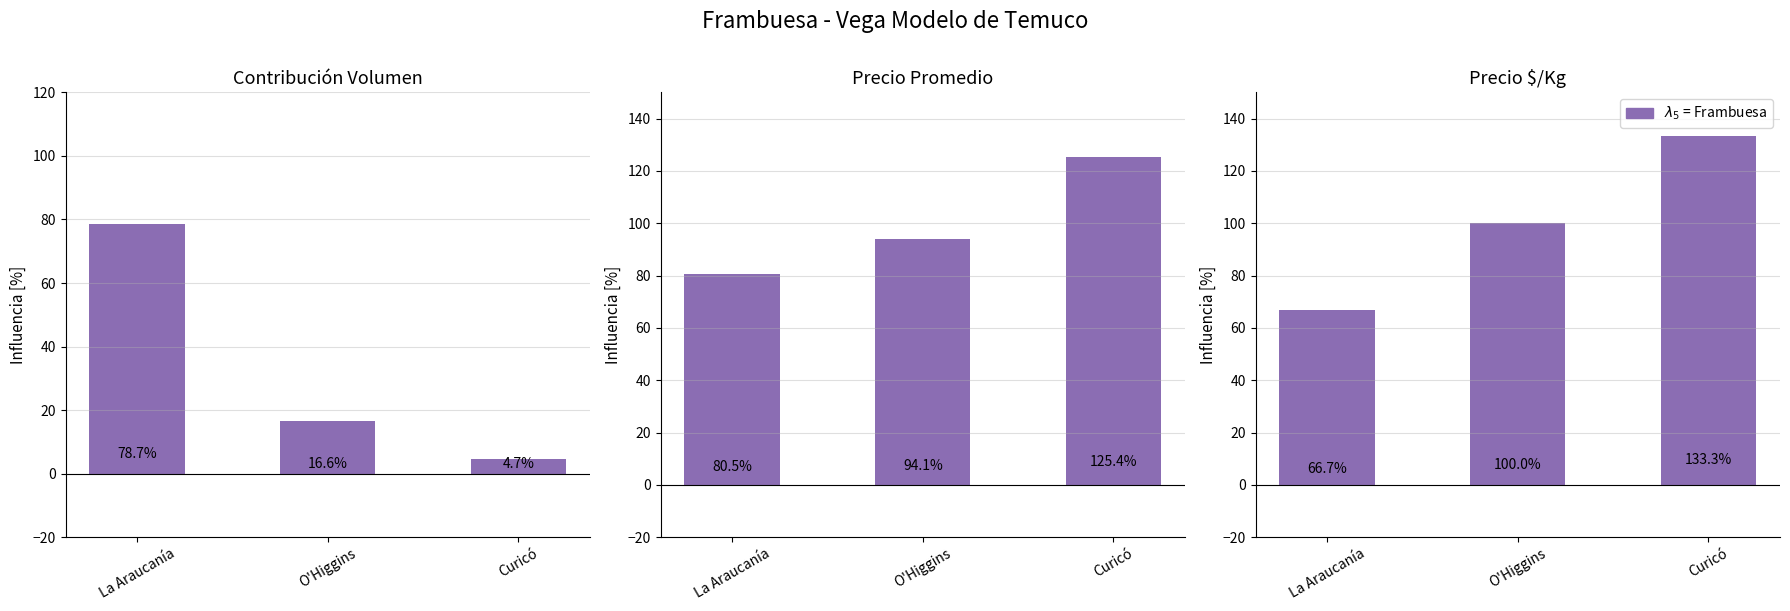

Where does the Volumen % series first go above 16?

La Araucanía